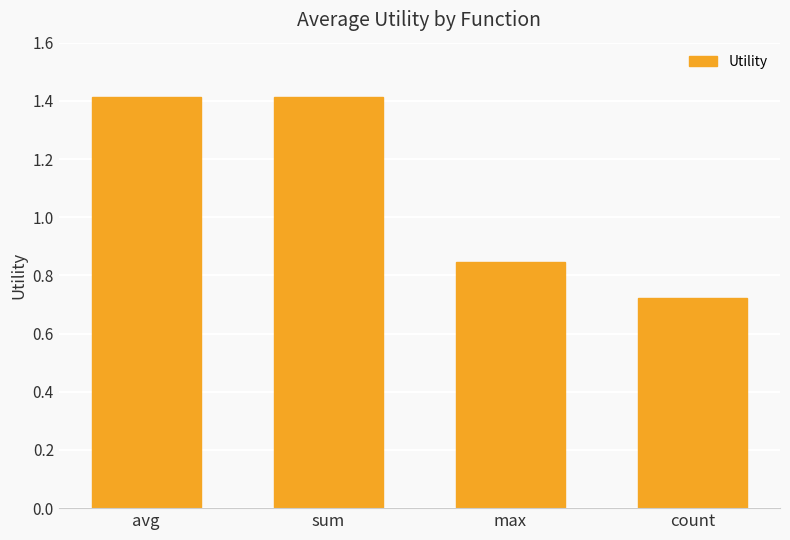

Where is the data nearest to the value 1?

max